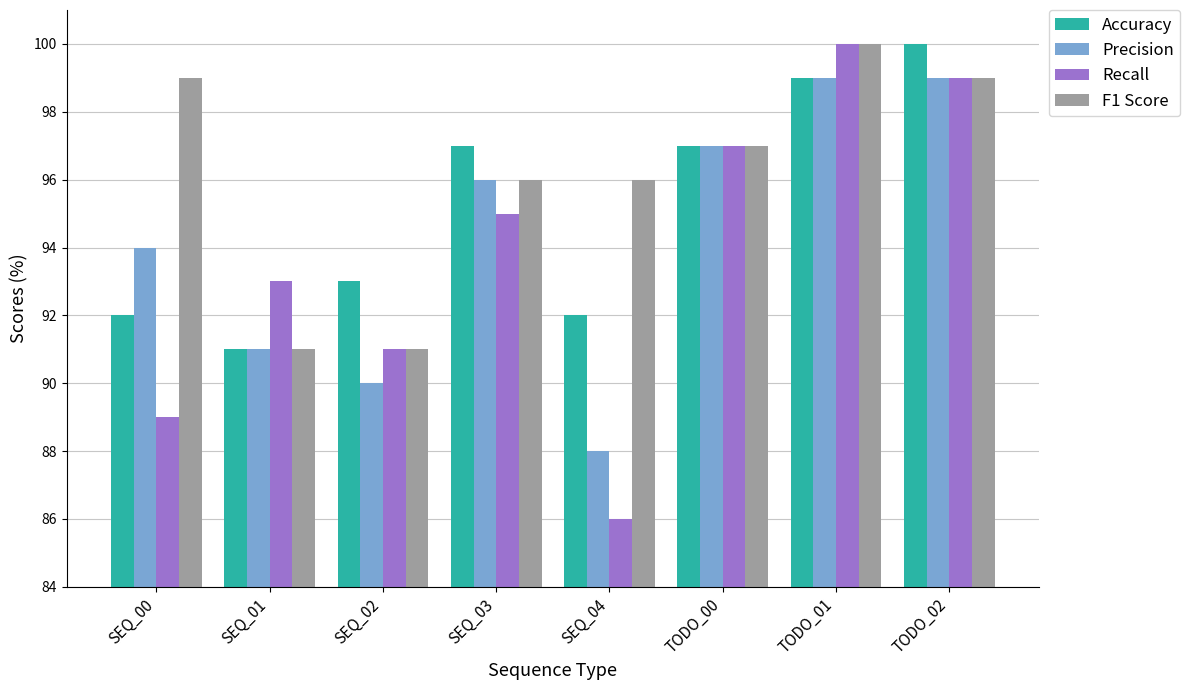

True or false: Accuracy has a value of 175 at TODO_01.

False